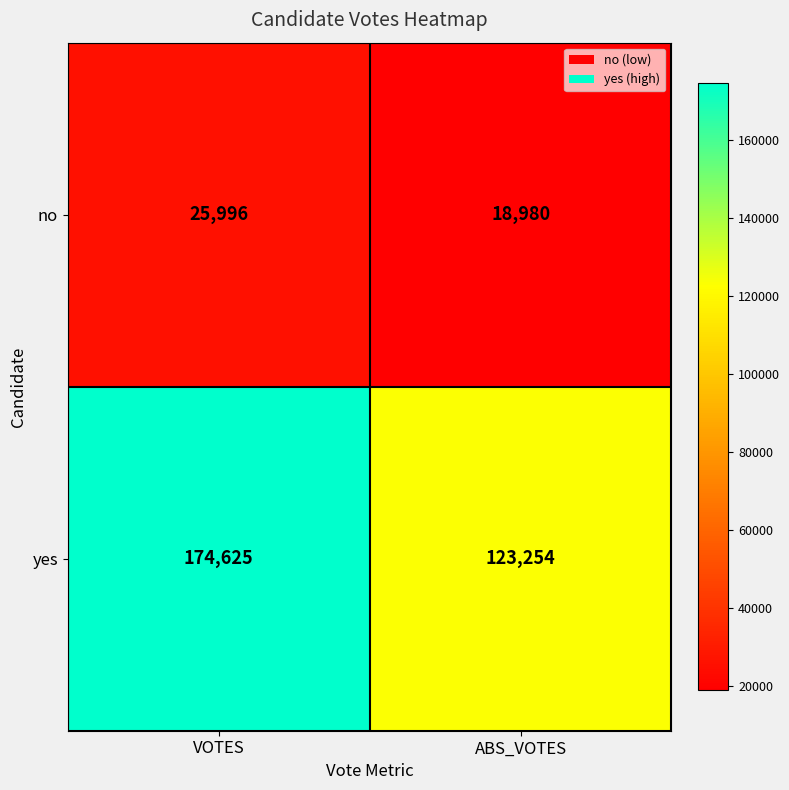

How many categories are shown in the chart?

2